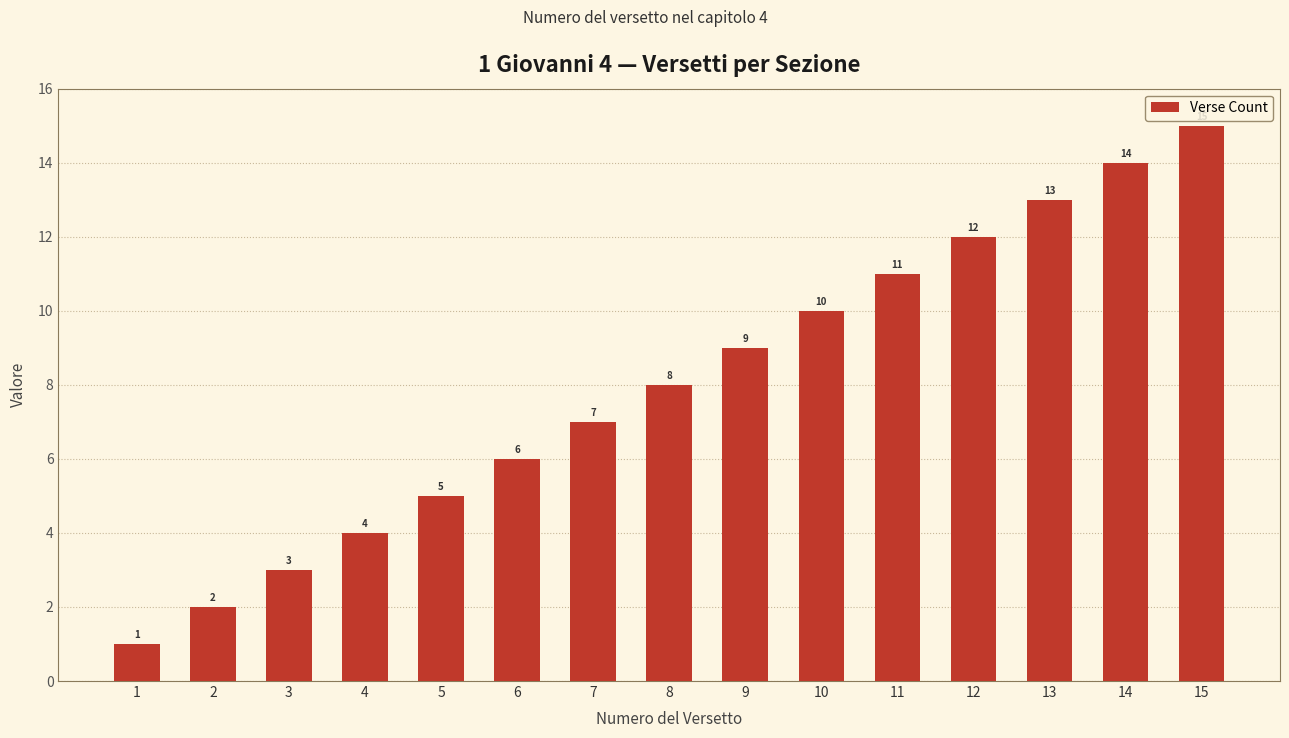

The value at 14 is 14. True or false?

True